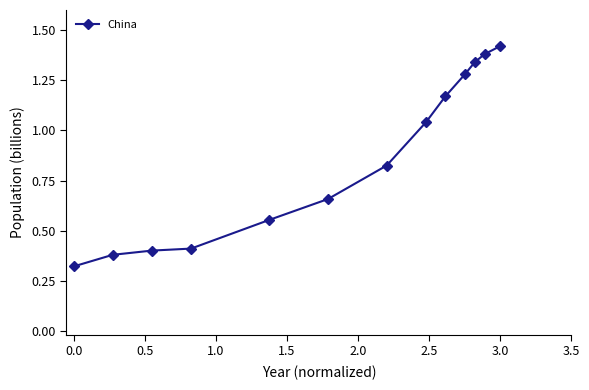

True or false: the data has more than 2 interior local peaks.

False